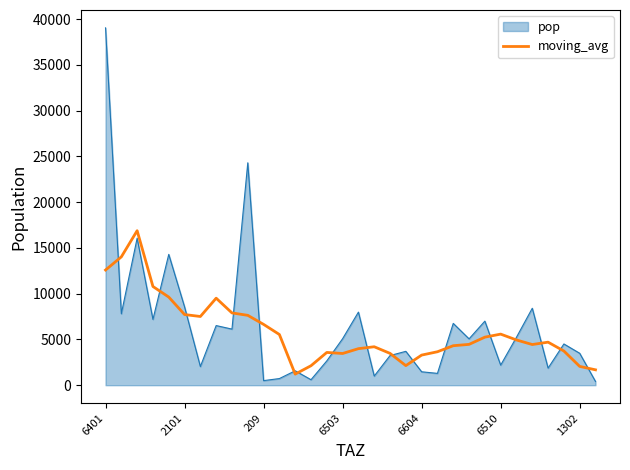

Which series has the widest spread of values?

pop